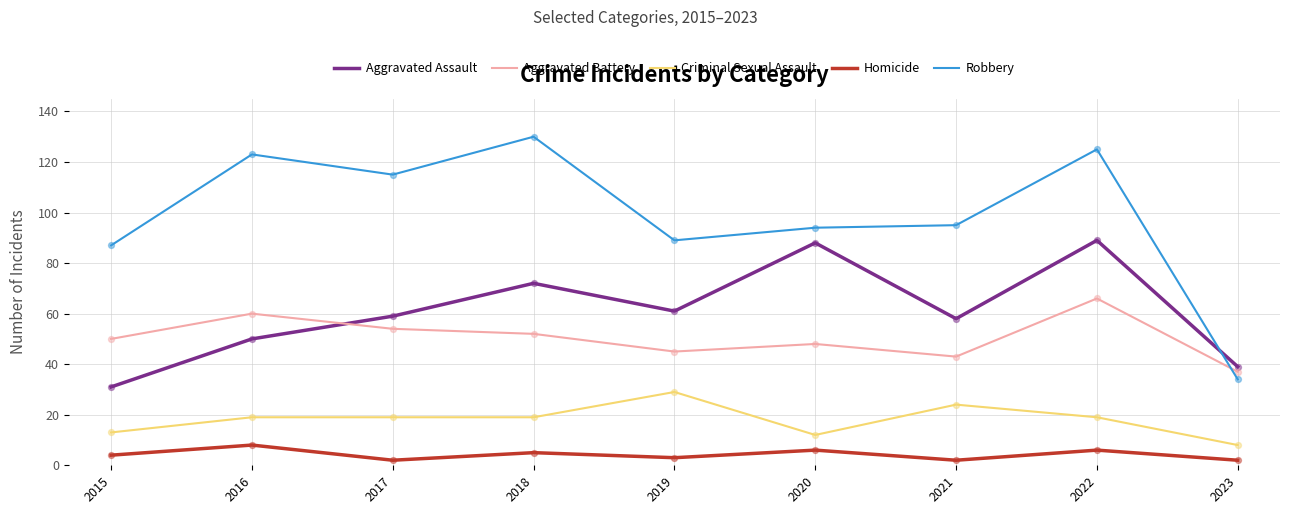

What is the total value across all series at 2017?

249